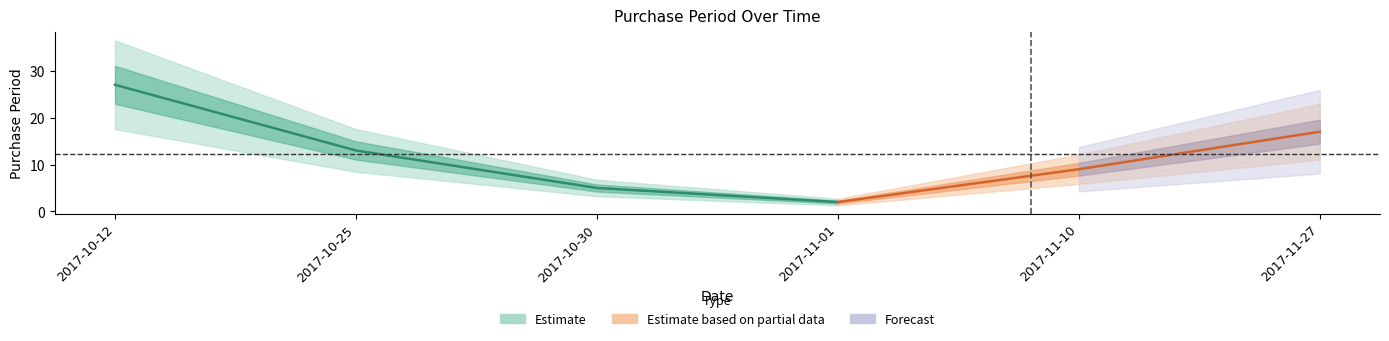

Approximately how many times larger is the value at 2017-11-01 compared to 2017-10-30?

0.4